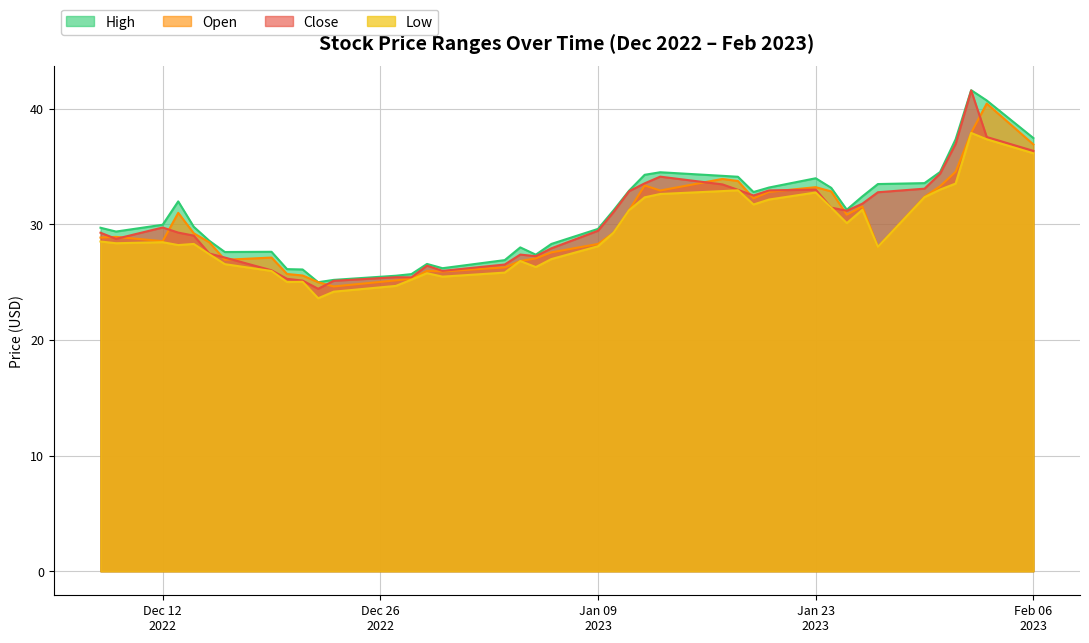

At which category does Low reach its first local valley?

2022-12-09